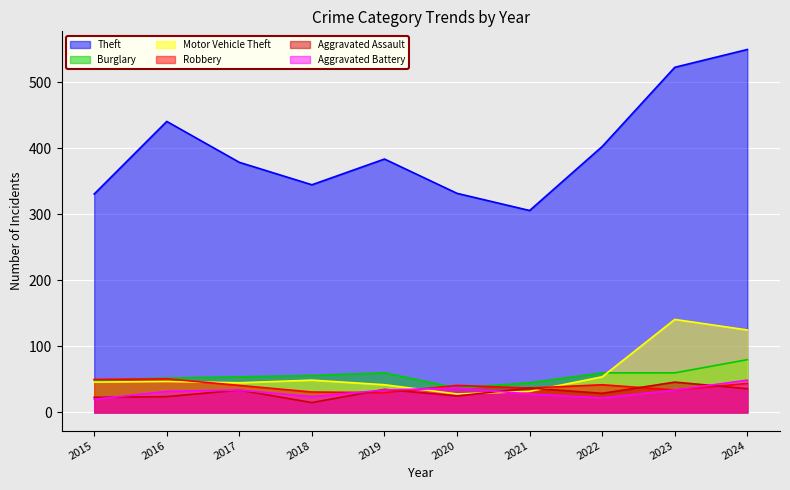

Between which two adjacent categories do Motor Vehicle Theft and Burglary first intersect?

2022 and 2023